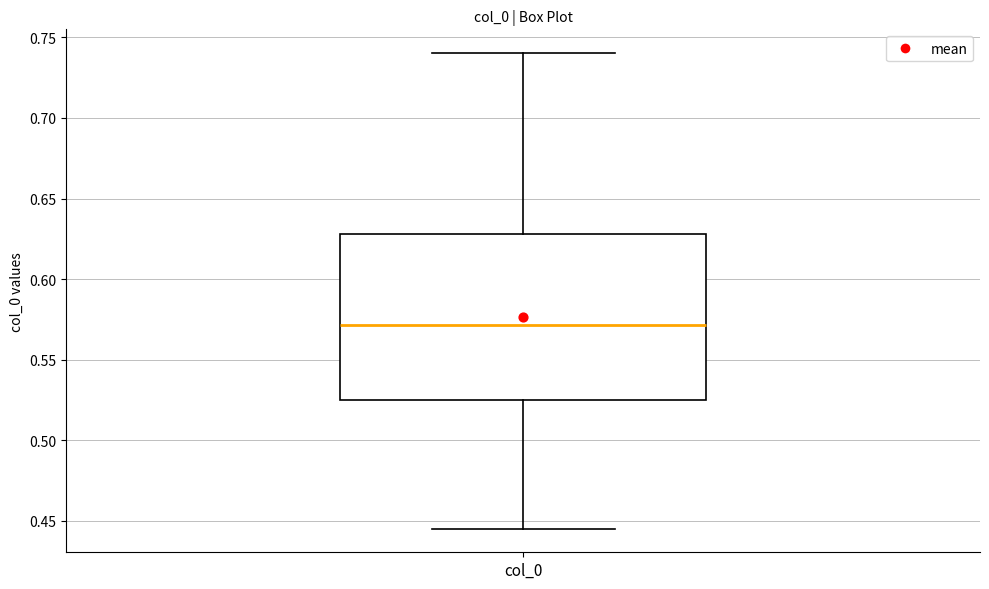

Read this box plot against the y-axis: the position of the median line, the range covered by the box, and the ends of both whiskers. The values are not printed on the chart, so give them approximately, as read against the axis.

median 0.570, box 0.525 to 0.630, whiskers 0.445 to 0.740